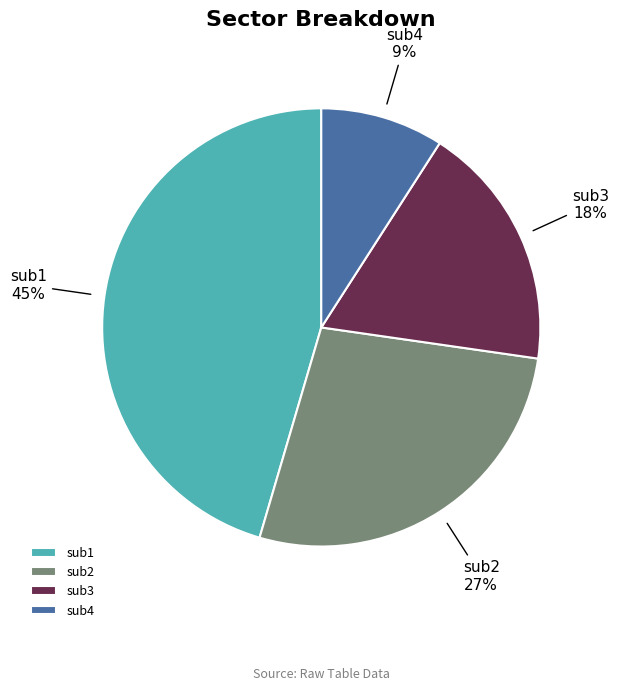

How many slices are in this pie chart?

4